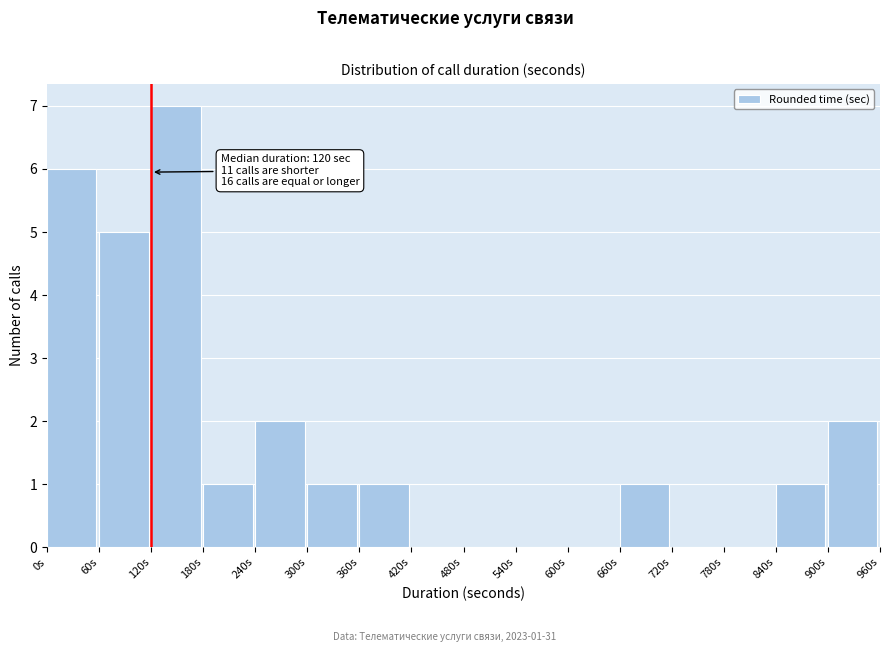

Which range on the x-axis has the tallest bar?

120 to 180